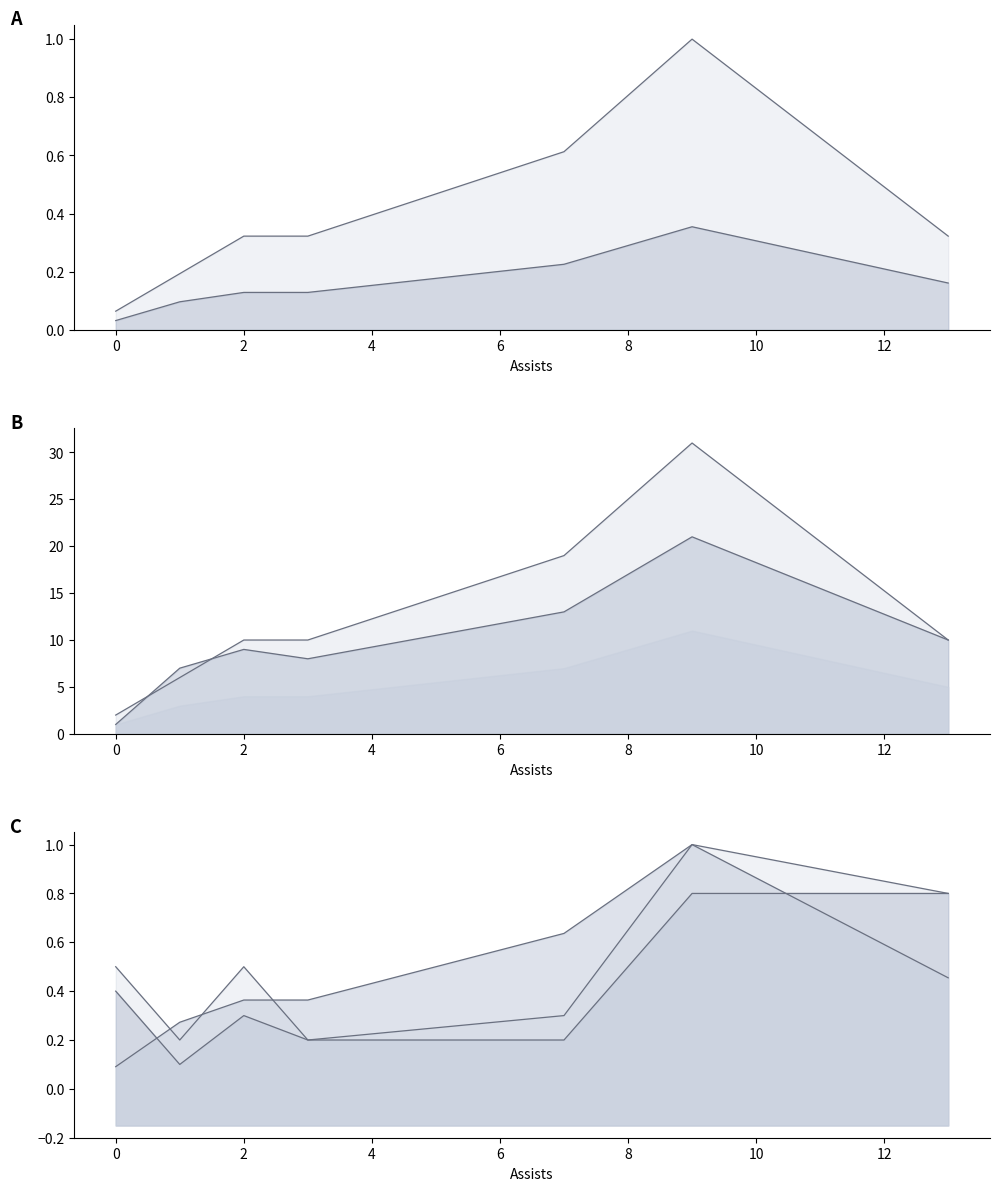

What is the difference between the maximum and minimum values in the fg series?

0.3